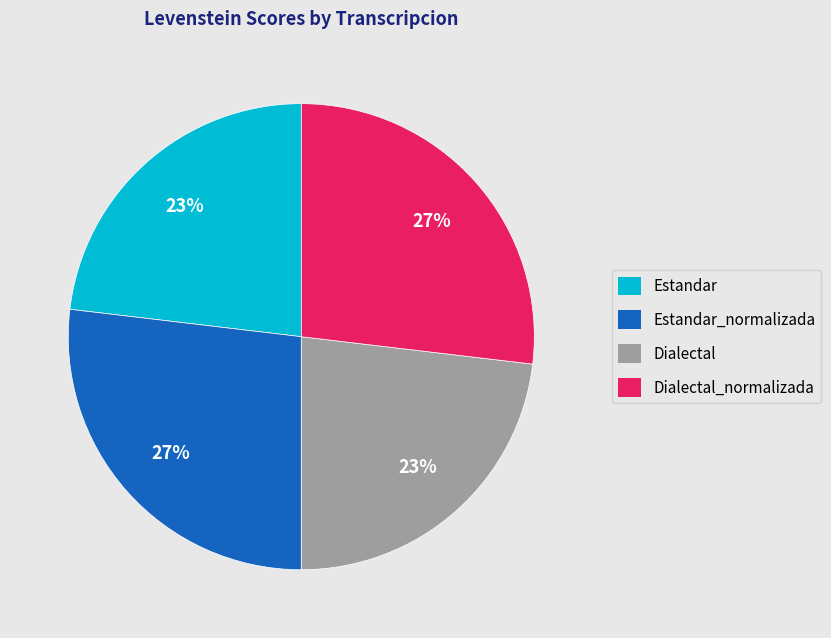

How many segments does this pie chart have?

4